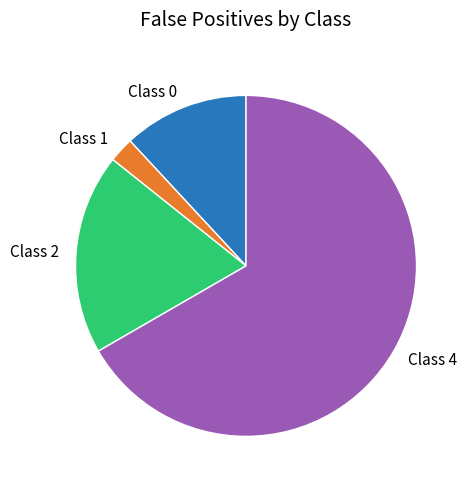

Count the number of slices in the pie.

4